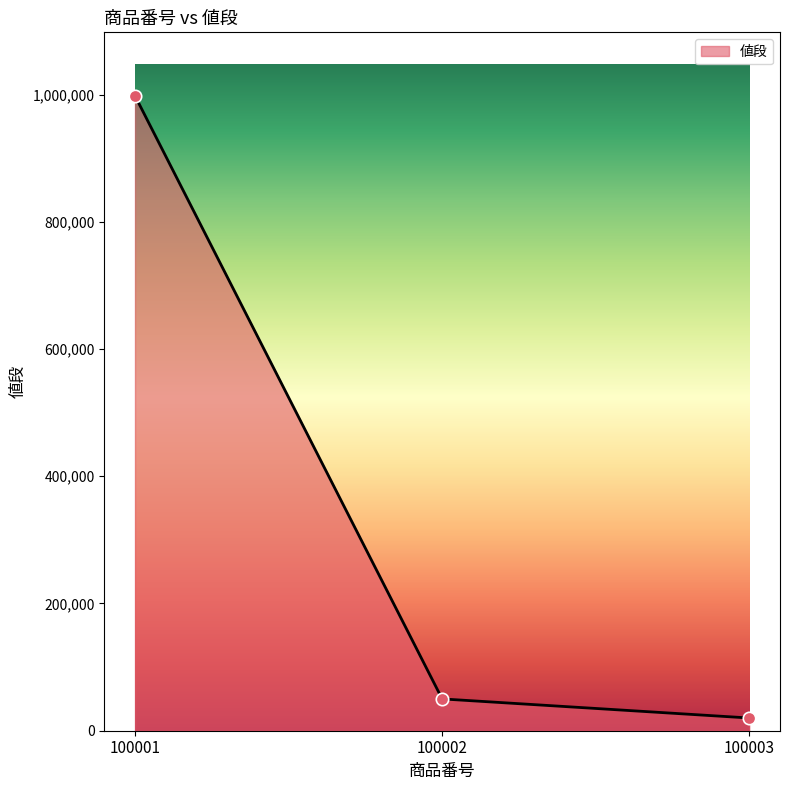

Approximately how many times larger is the value at 100001 compared to 100003?

49.9